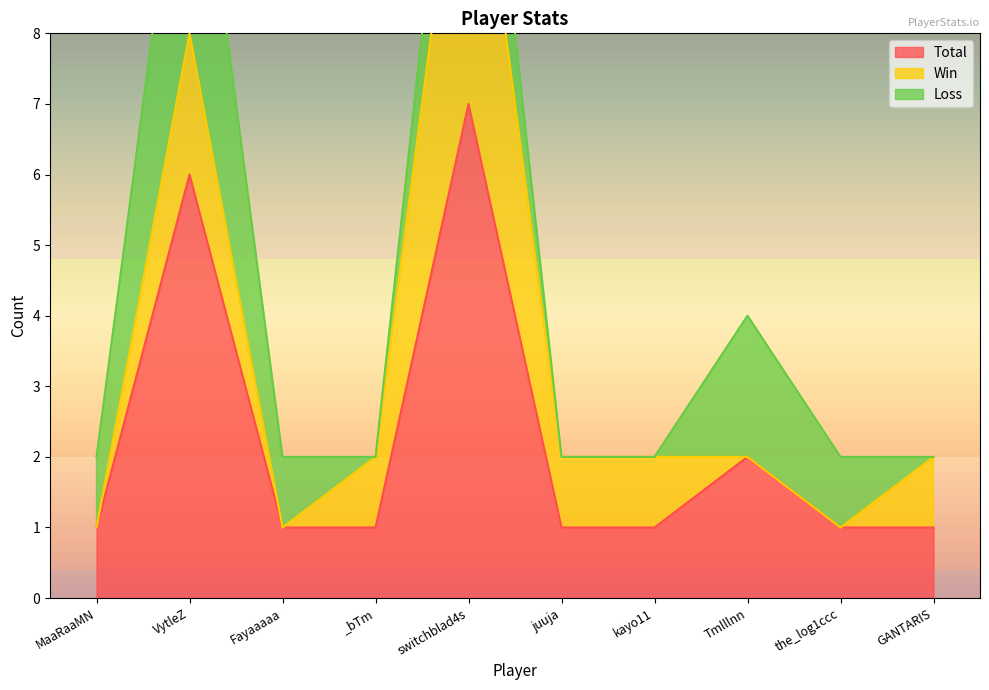

What position from the right is the_log1ccc?

2